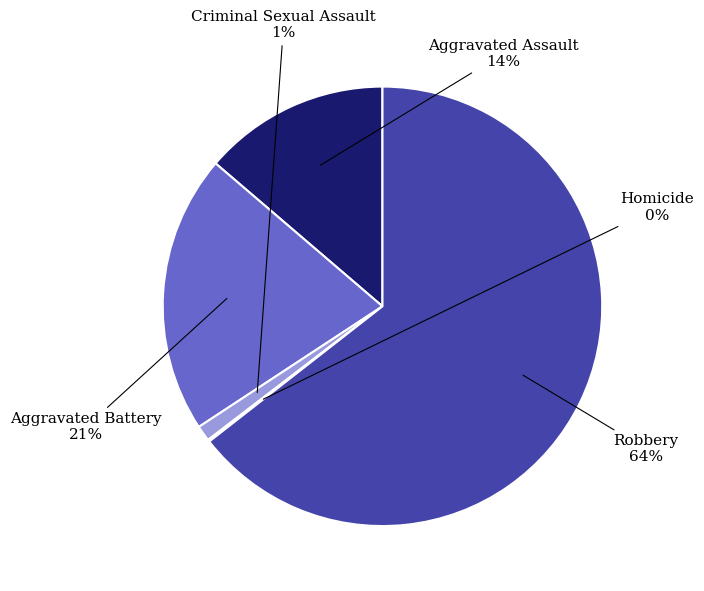

To the nearest percent, what is the difference between the Aggravated Assault and Aggravated Battery slice percentages?

7%